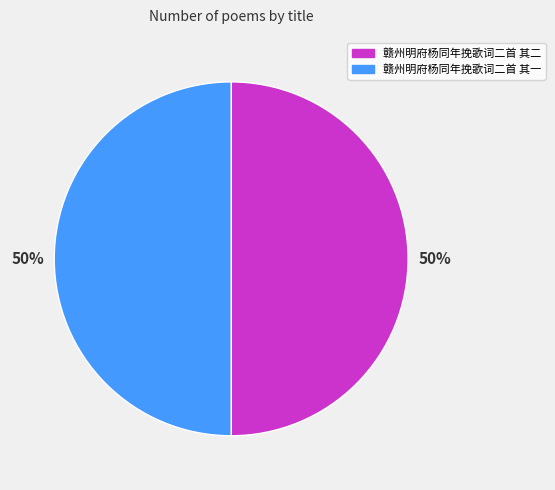

Approximately how many times larger is the value at 赣州明府杨同年挽歌词二首 其二 compared to 赣州明府杨同年挽歌词二首 其一?

1.0